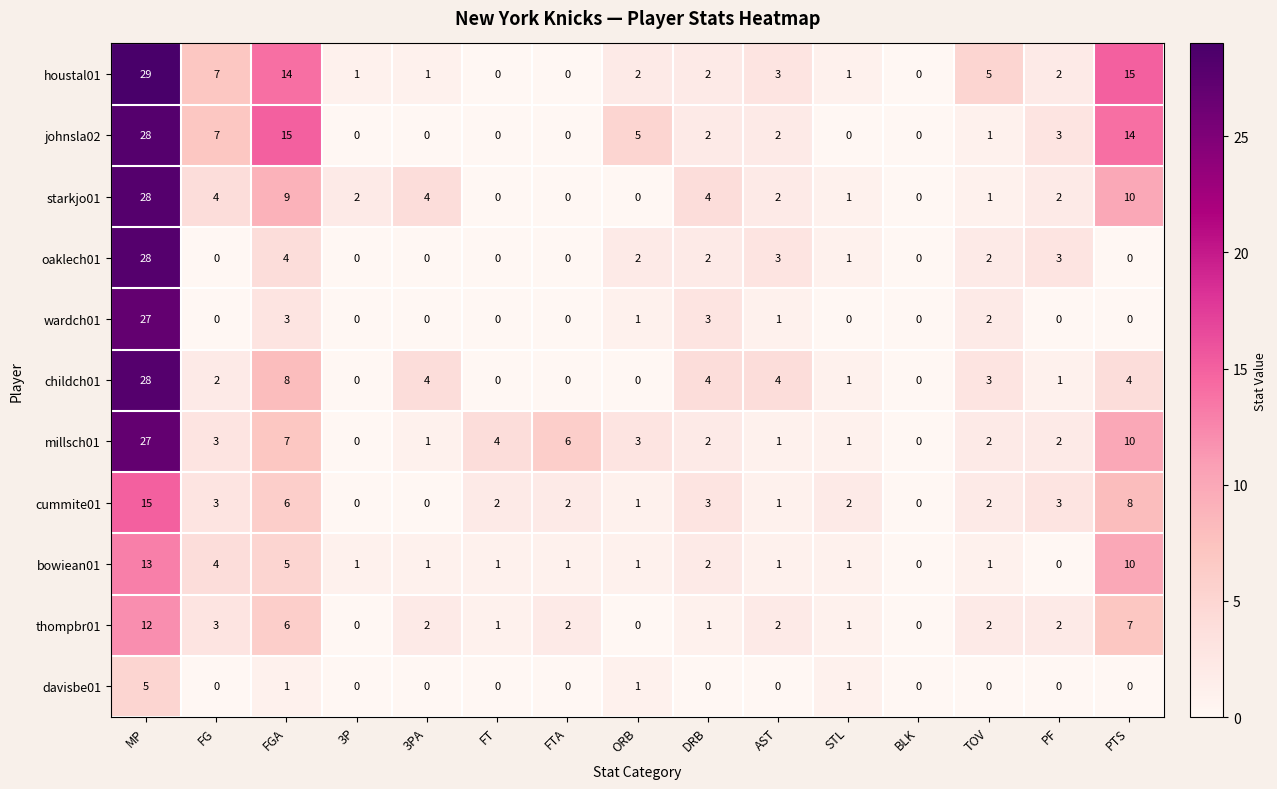

How many series are shown in this chart?

11